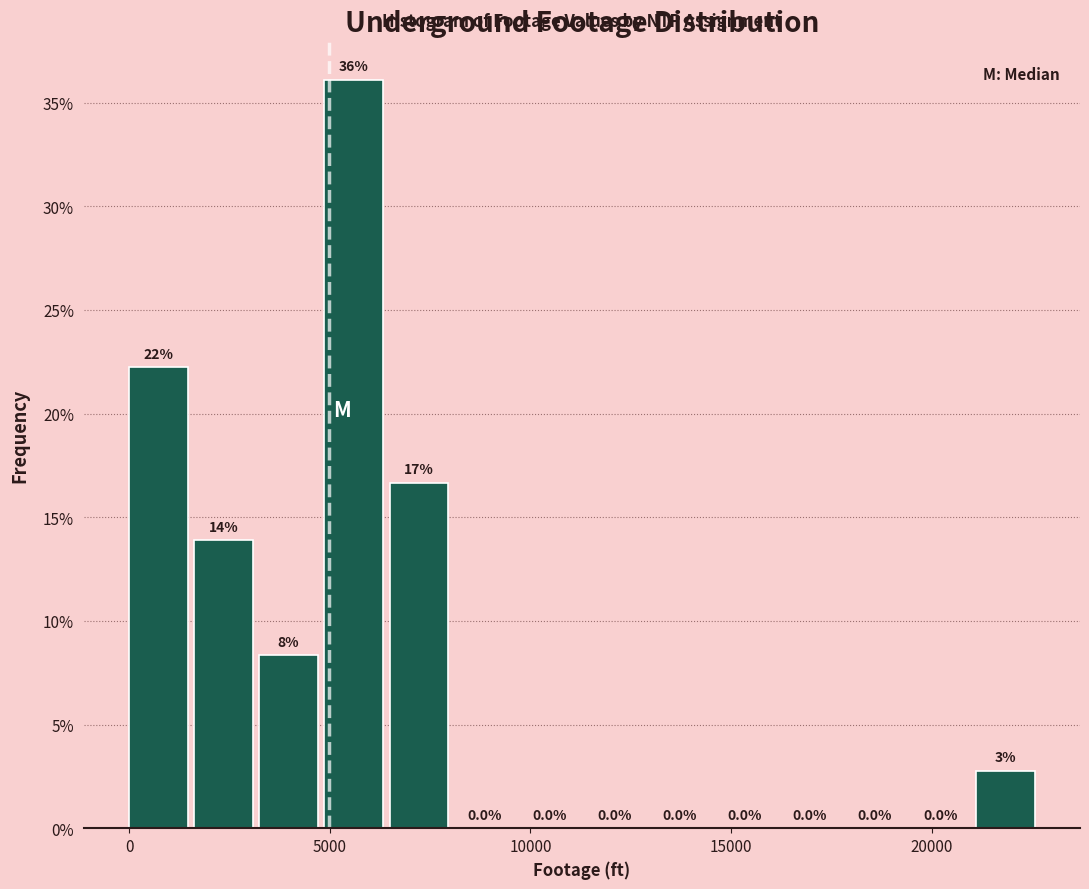

Read against the x-axis, roughly where is the centre of the tallest bar?

5500